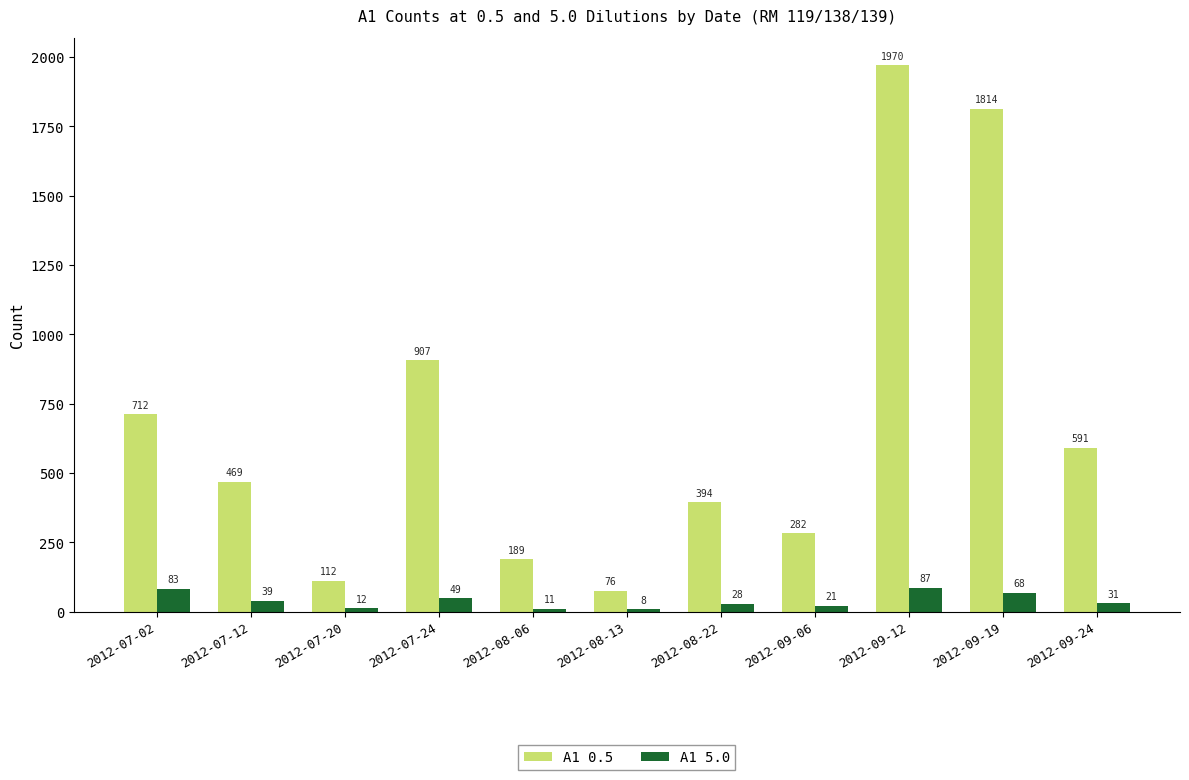

Is it true that A1 0.5 equals 839 at 2012-09-24?

False